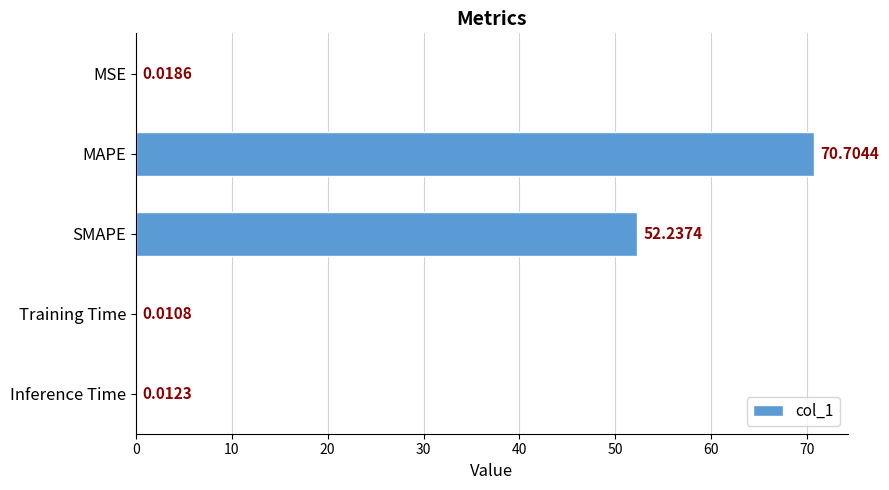

What is the sum of the values at SMAPE and MAPE?

122.9